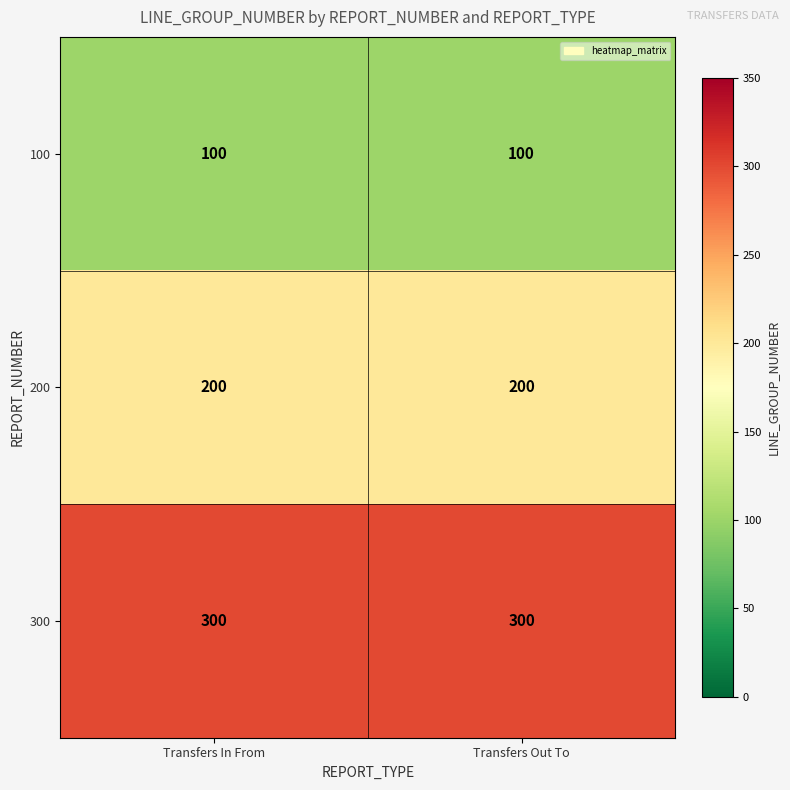

What is the lowest value of the 200 series?

200